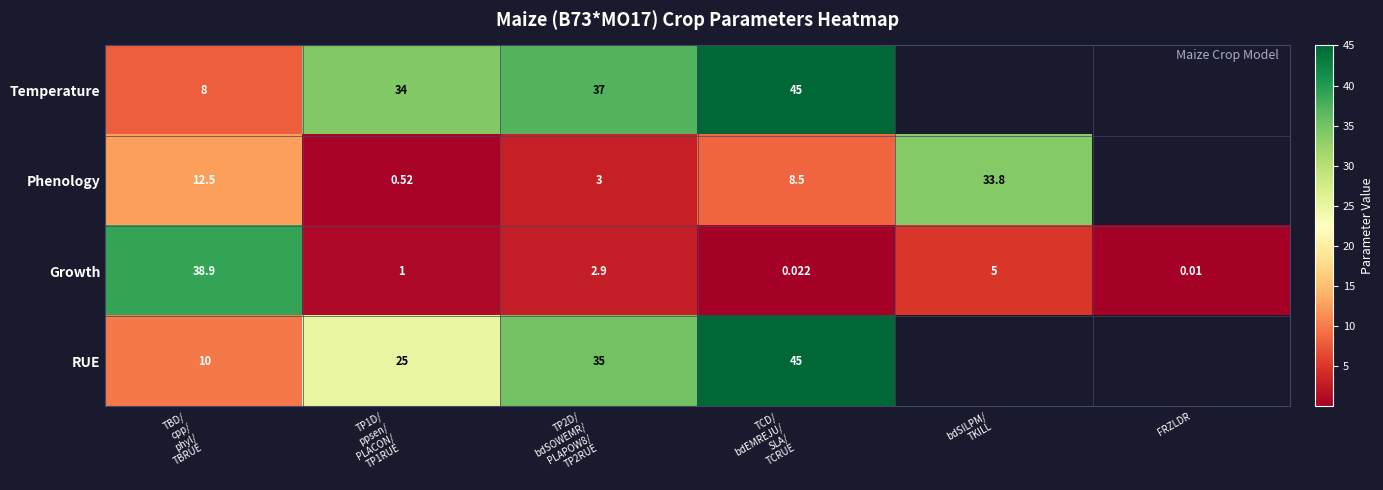

What is the approximate value of Growth at TBD/ cpp/ phyl/ TBRUE?

38.9